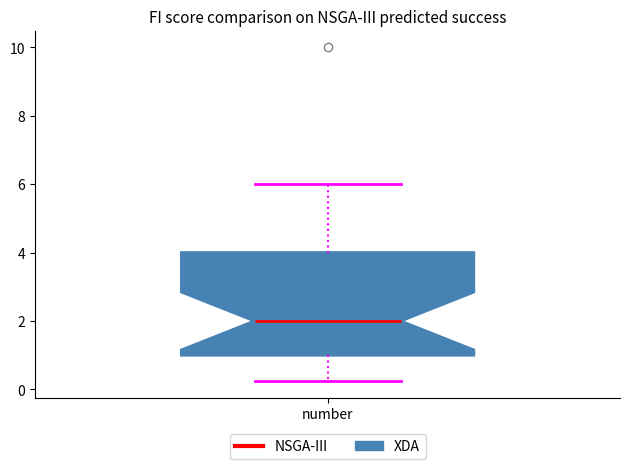

Read this box plot against the y-axis: the position of the median line, the range covered by the box, and the ends of both whiskers. The values are not printed on the chart, so give them approximately, as read against the axis.

median 2.0, box 1.0 to 4.0, whiskers 0.2 to 6.0